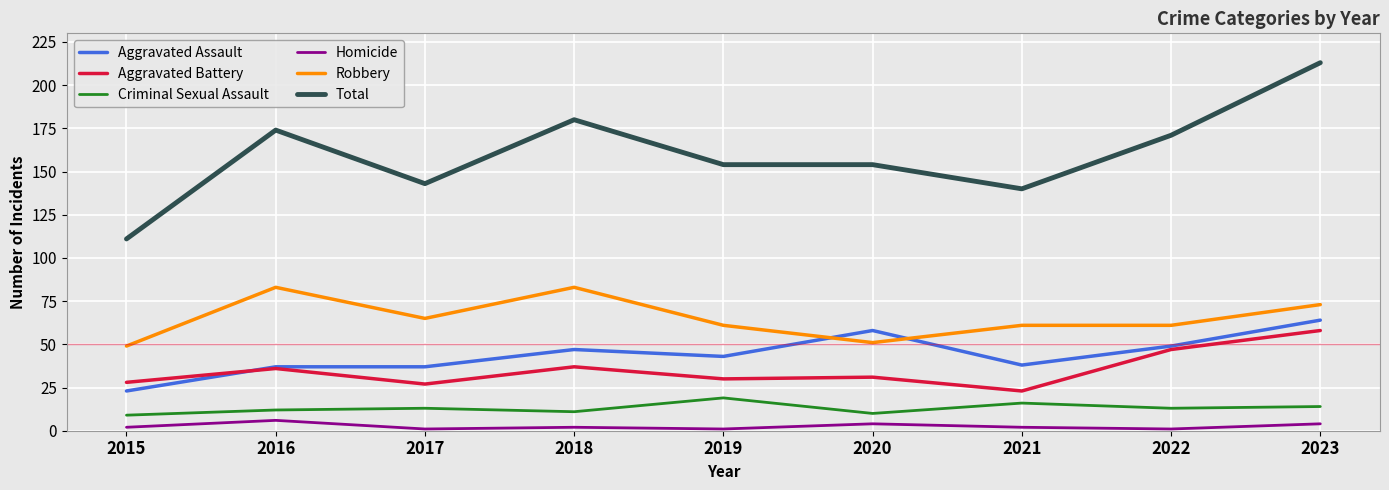

True or false: Aggravated Battery and Total cross at least once.

False